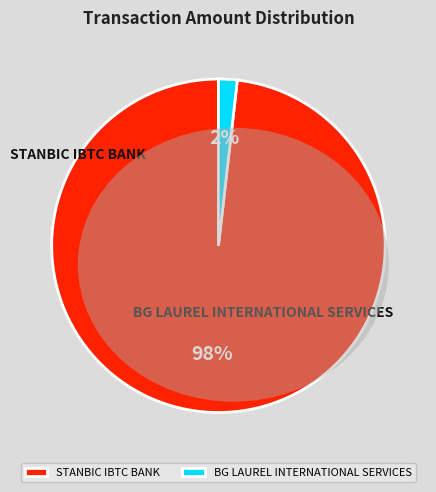

To the nearest percent, what portion does BG LAUREL INTERNATIONAL SERVICES represent?

2%